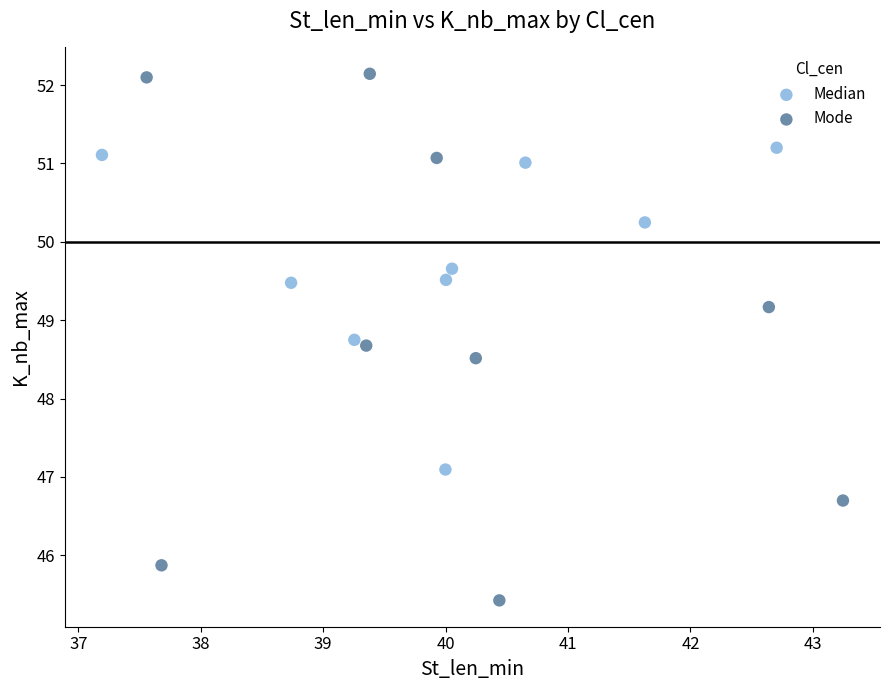

Which series contains the lowest Y value?

Mode